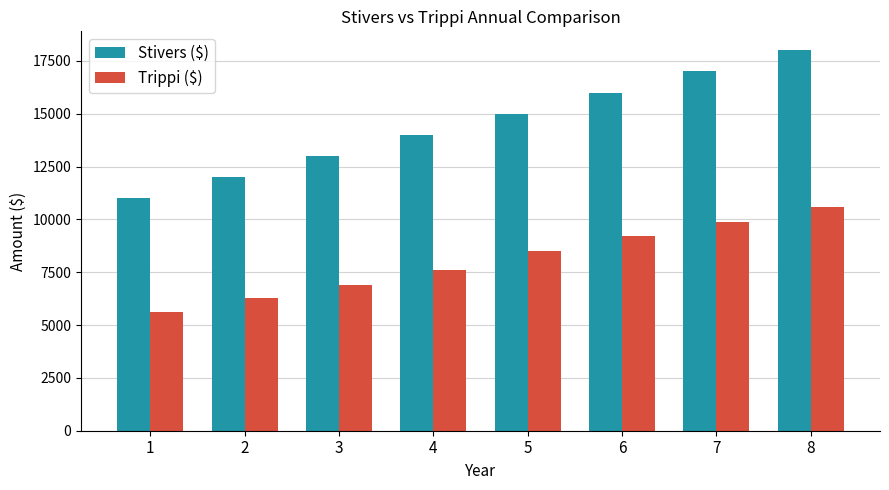

What is the greatest value displayed?

18000